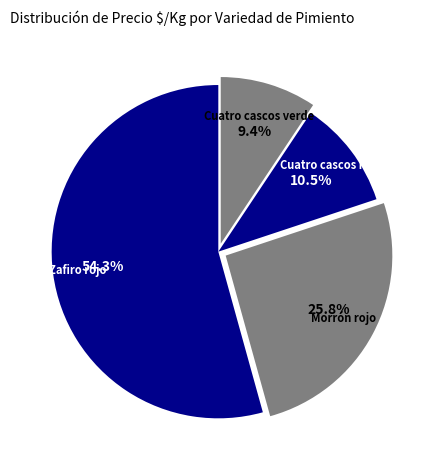

Which has a higher value, Cuatro cascos verde or Zafiro rojo?

Zafiro rojo